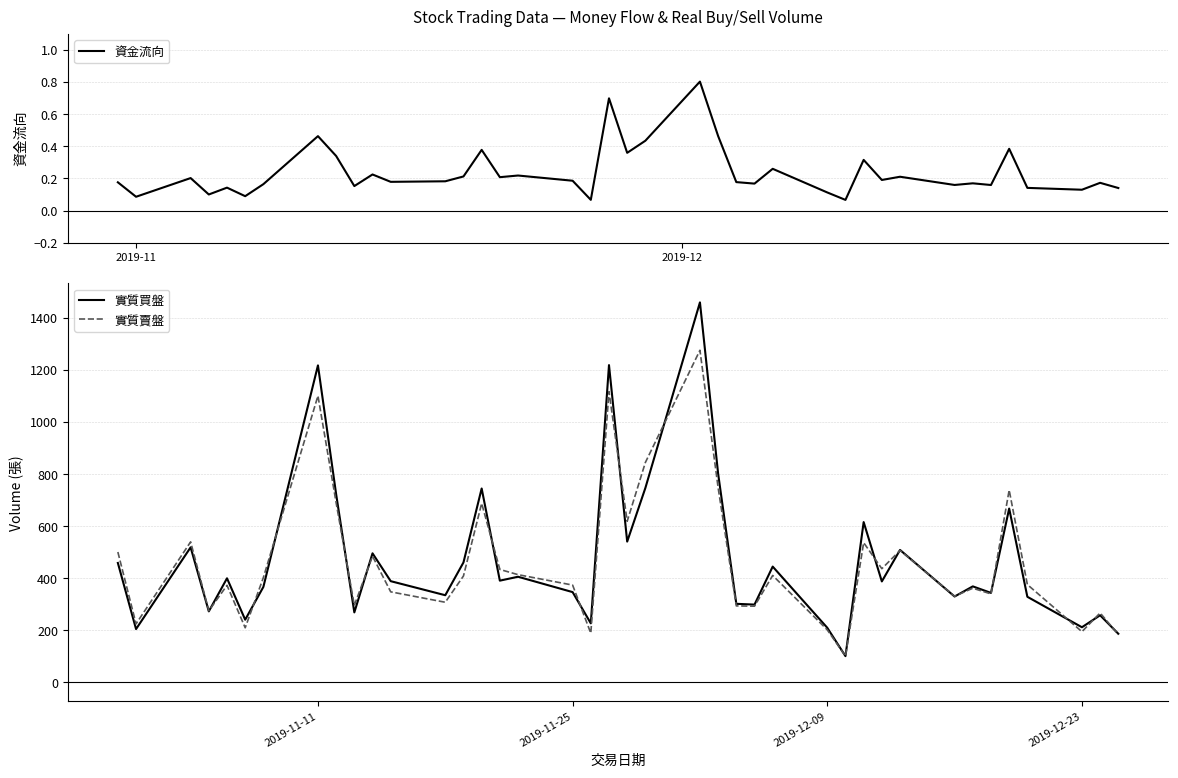

What is the minimum value for 實質買盤?

101